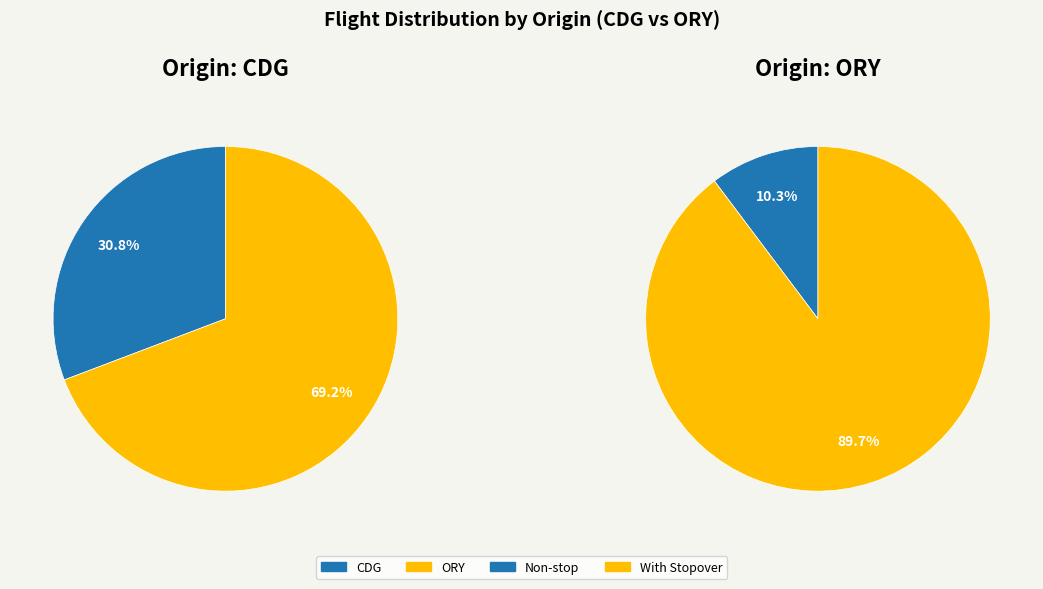

How many slices are in this pie chart?

2